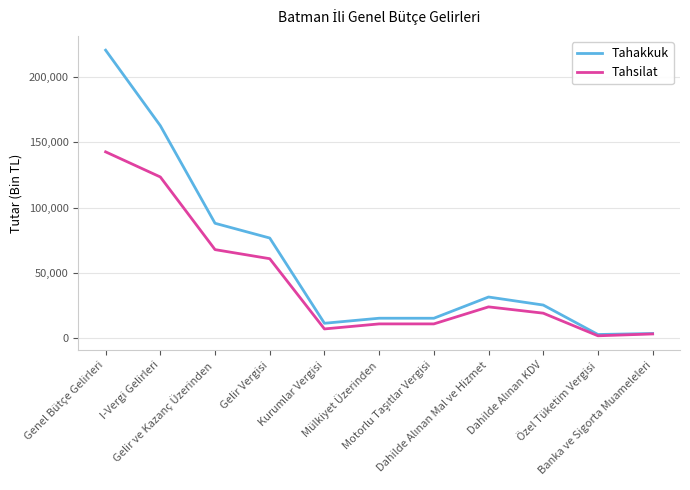

What is the highest value of the Tahakkuk series?

220619